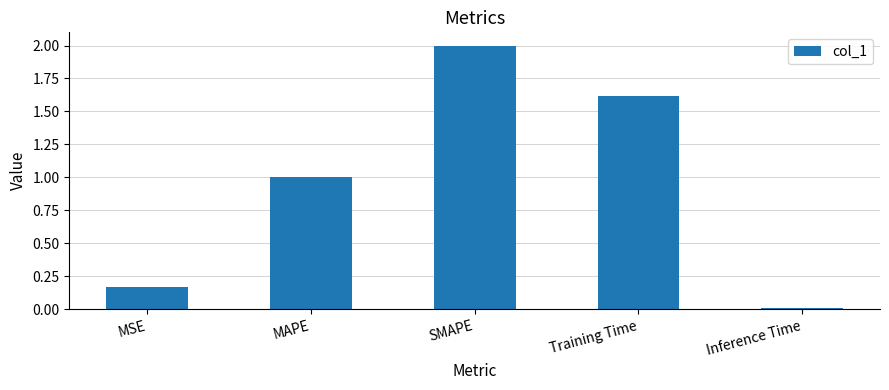

What is the label of the 1st bar from the left?

MSE